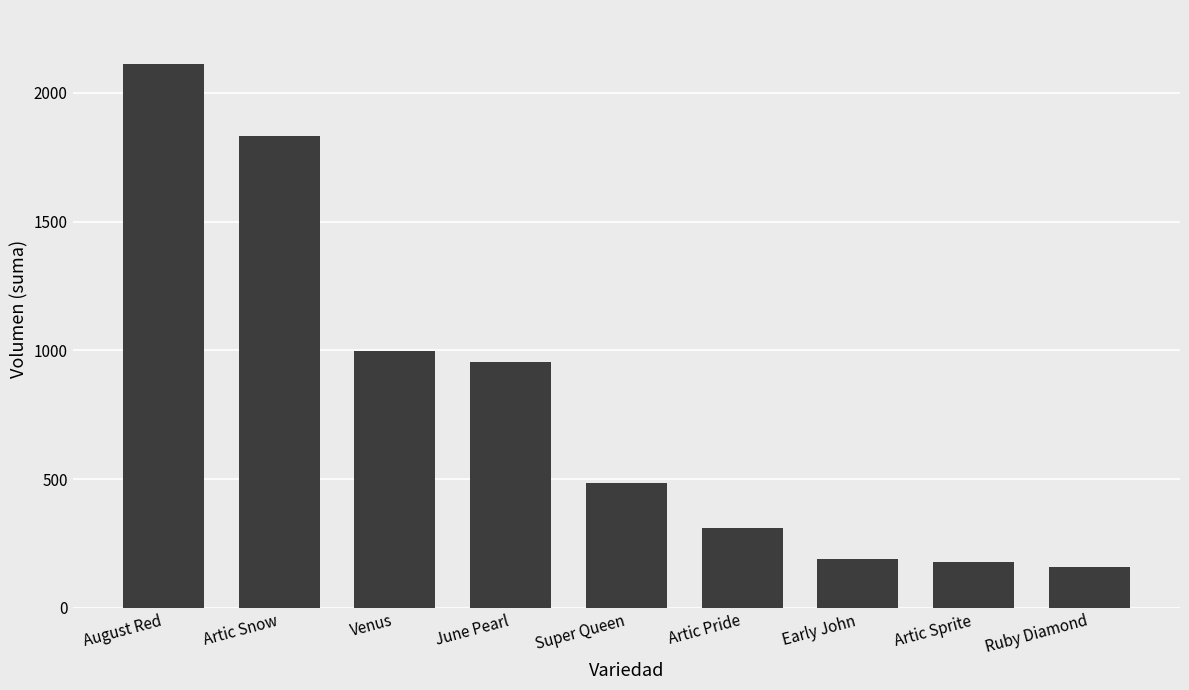

The chart shows a value of 767 at Super Queen. True or false?

False